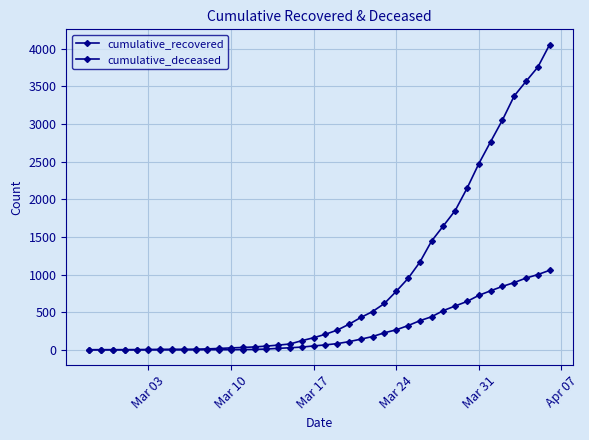

How many data points does each series have?

40